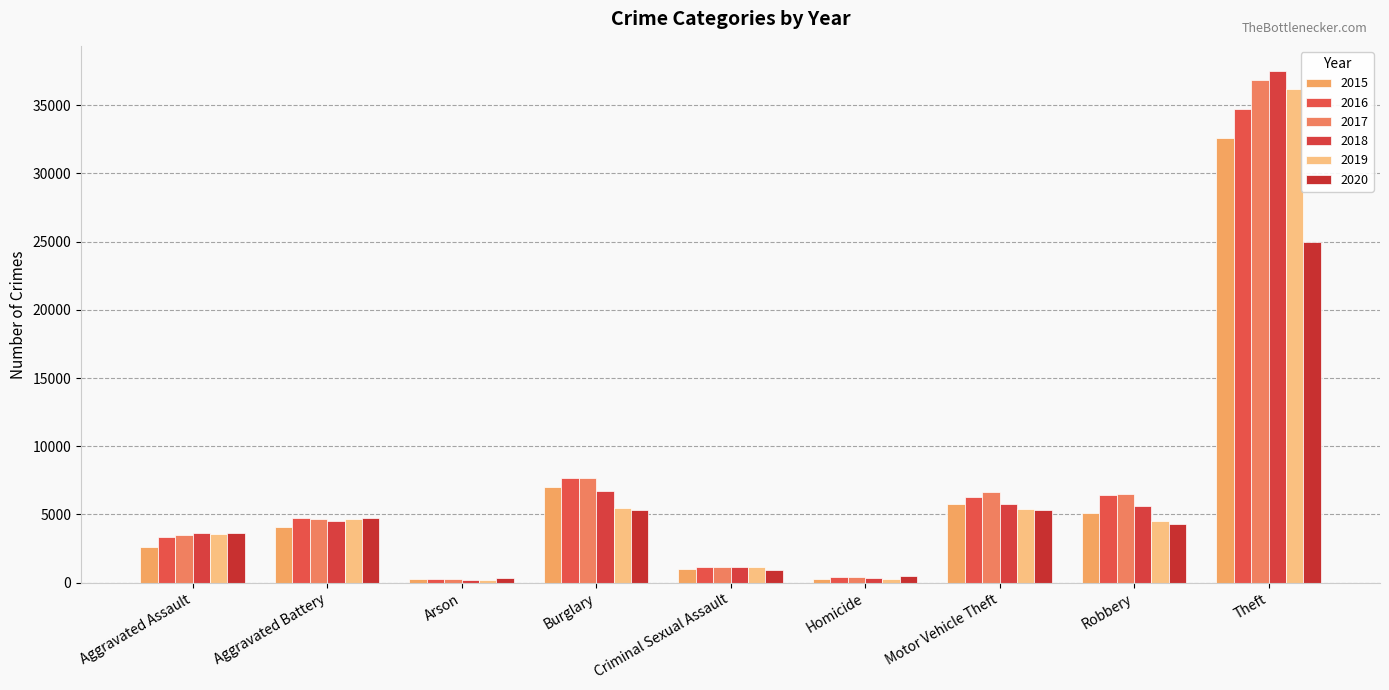

What is the sum of all 2019 values?

61436